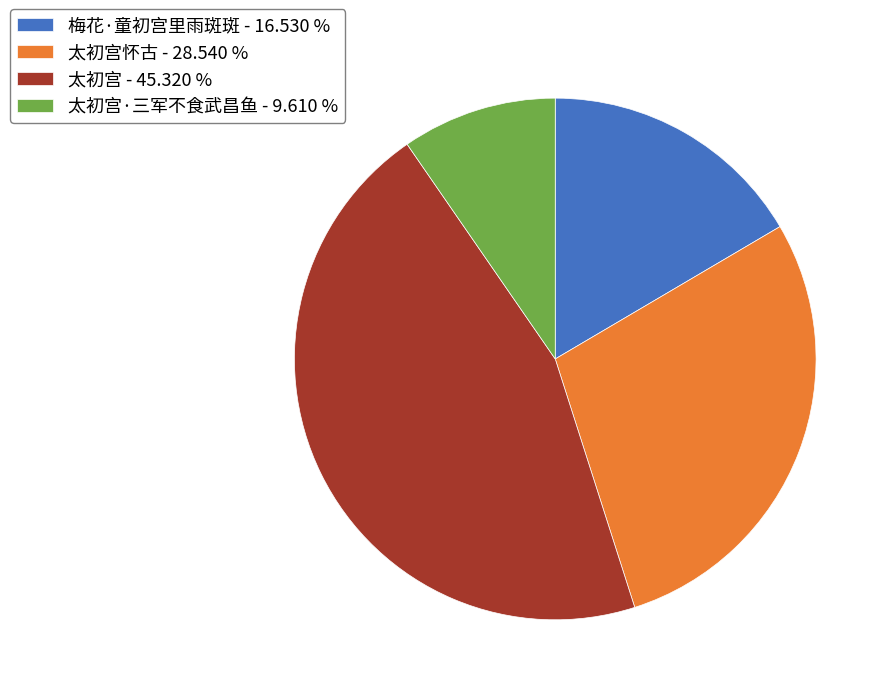

Which has a higher value, 太初宫怀古 - 28.540 % or 太初宫 - 45.320 %?

太初宫 - 45.320 %